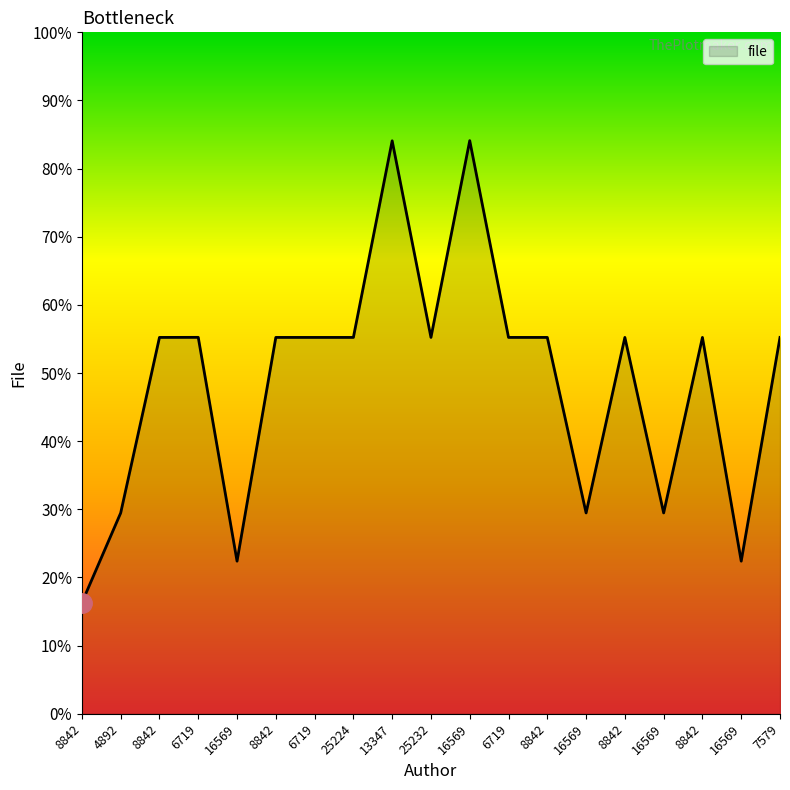

Reading left to right, transcribe all the data shown in this chart.

8842=4892	4892=8842	8842=16569	6719=16572	16569=6719	8842=16569	6719=16569	25224=16569	13347=25224	25232=16569	16569=25232	6719=16569	8842=16569	16569=8842	8842=16569	16569=8842	8842=16569	16569=6719	7579=16569